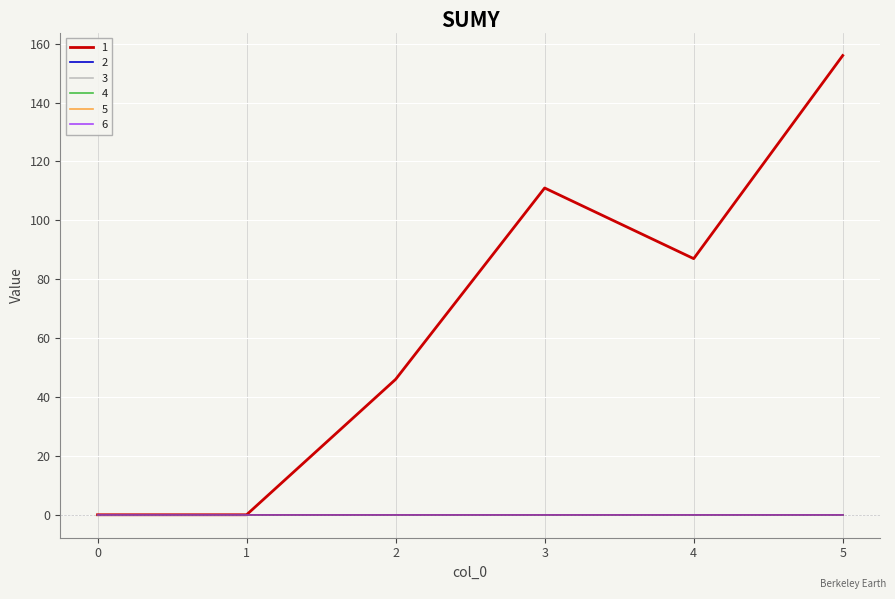

Does the chart display data point markers on the line(s)?

No